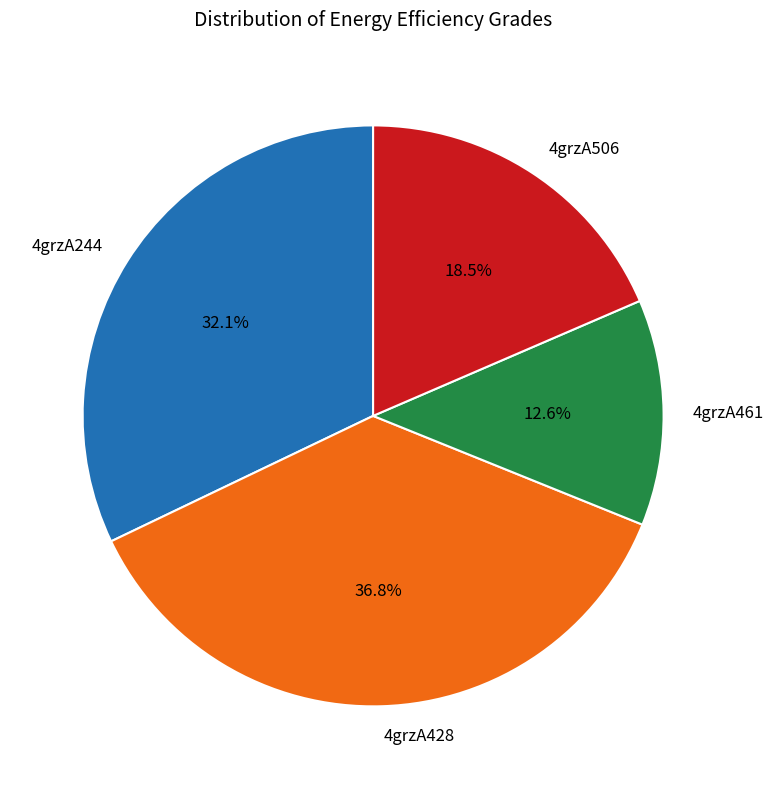

Which has a higher value, 4grzA428 or 4grzA461?

4grzA428